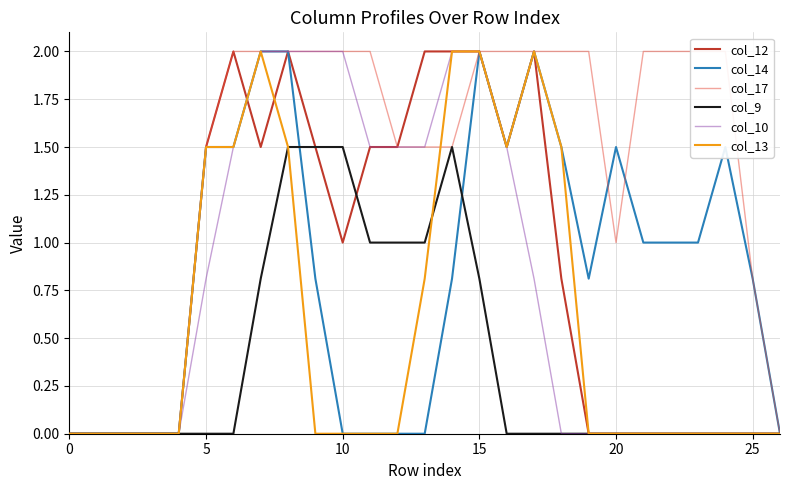

True or false: col_12 has a value of 1.5 at 9.

True